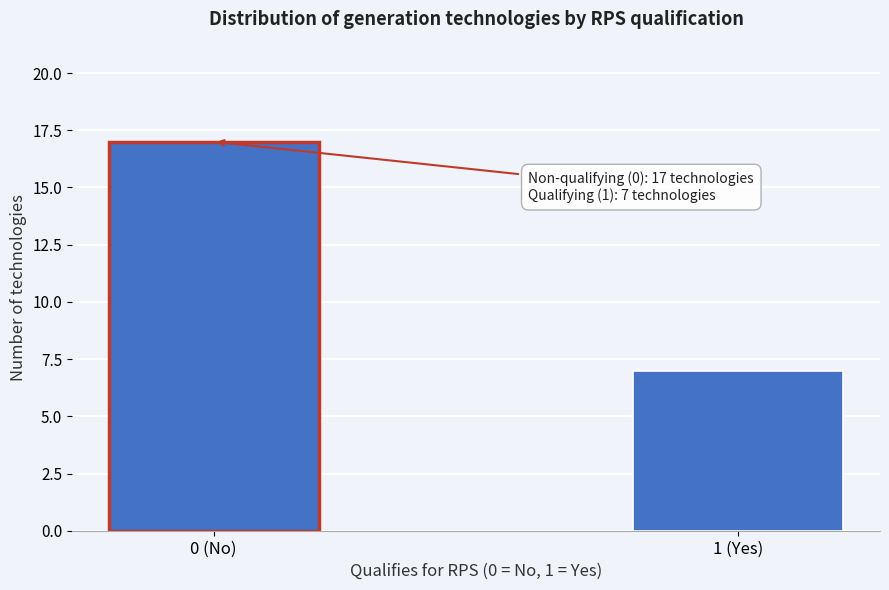

Reading left to right, what are all the values shown in this chart?

17	7